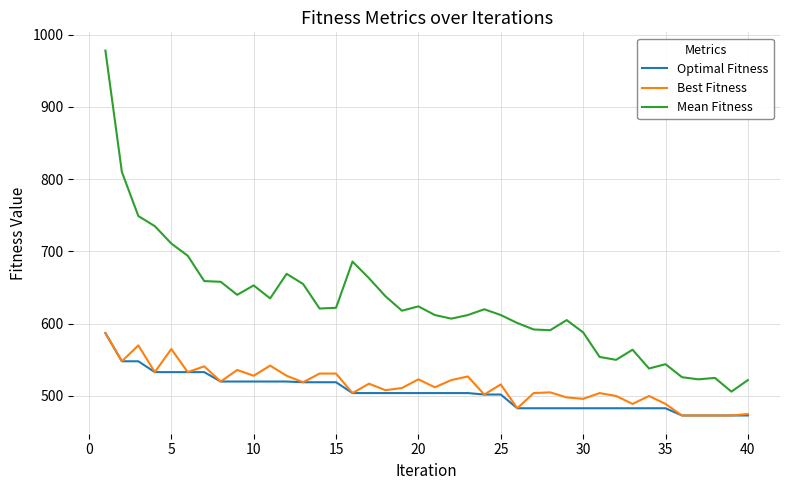

How many distinct data groups are displayed?

3